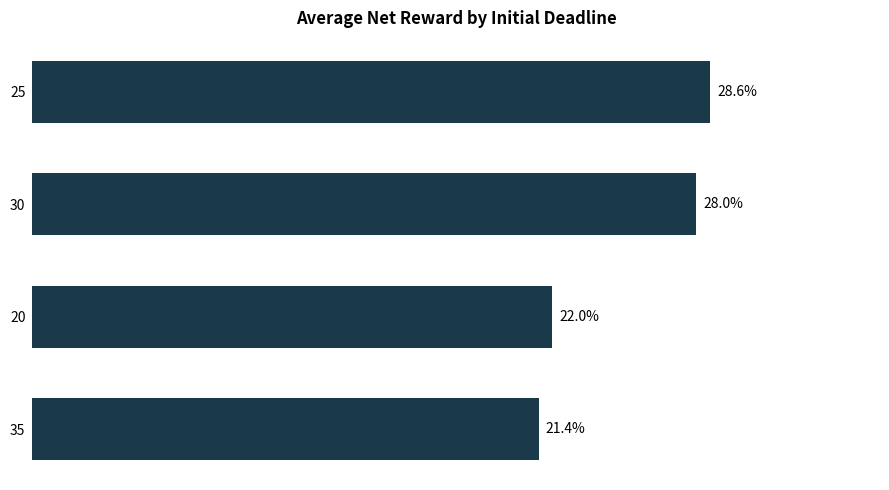

Rank the categories by value from lowest to highest.

35, 20, 30, 25